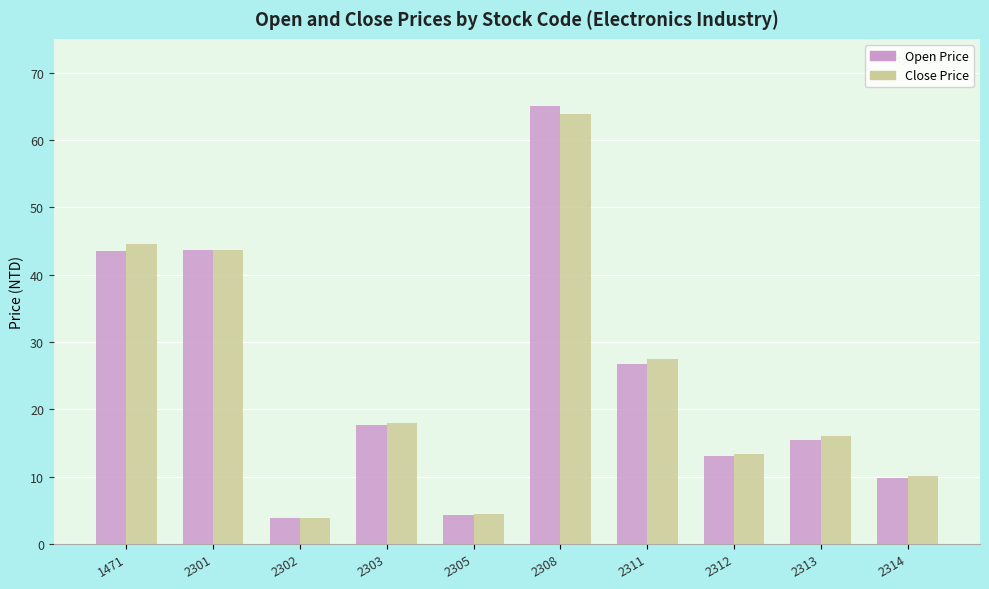

How many bars are there in each group?

2